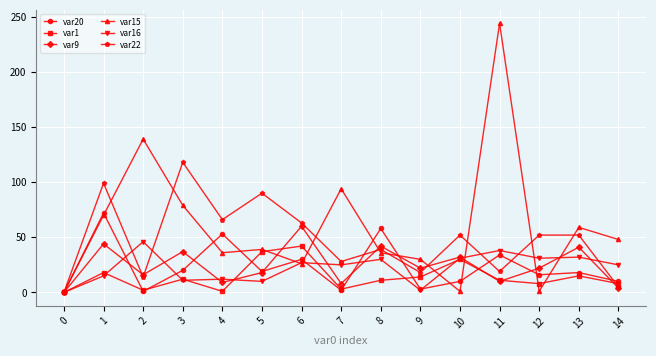

Is it true that var15 equals 1 at 10?

True